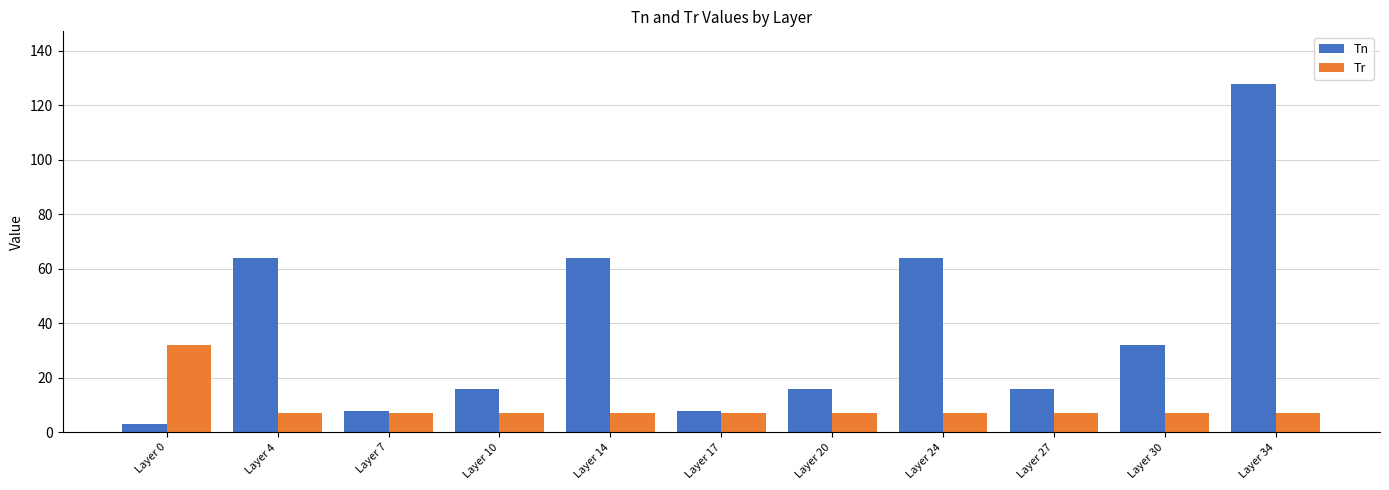

What are all the series names shown in the legend?

Tn, Tr